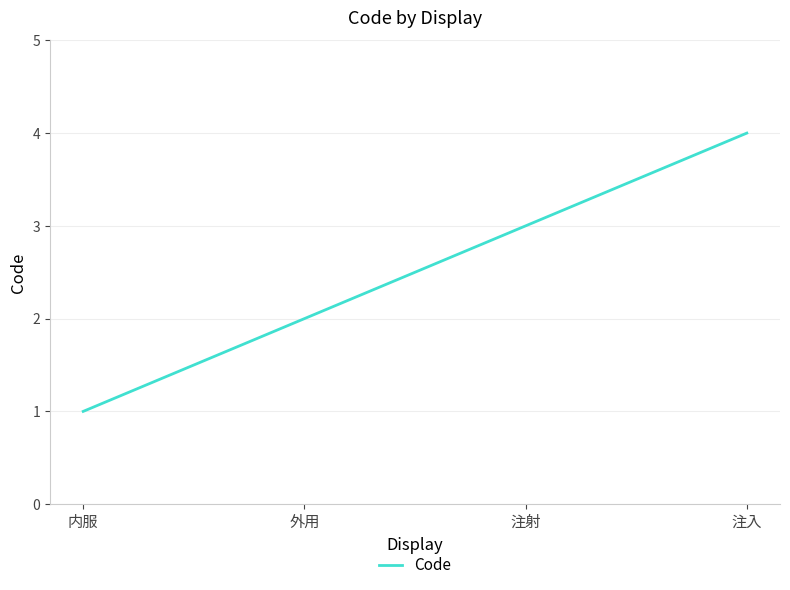

What value does the data have at 注入?

4